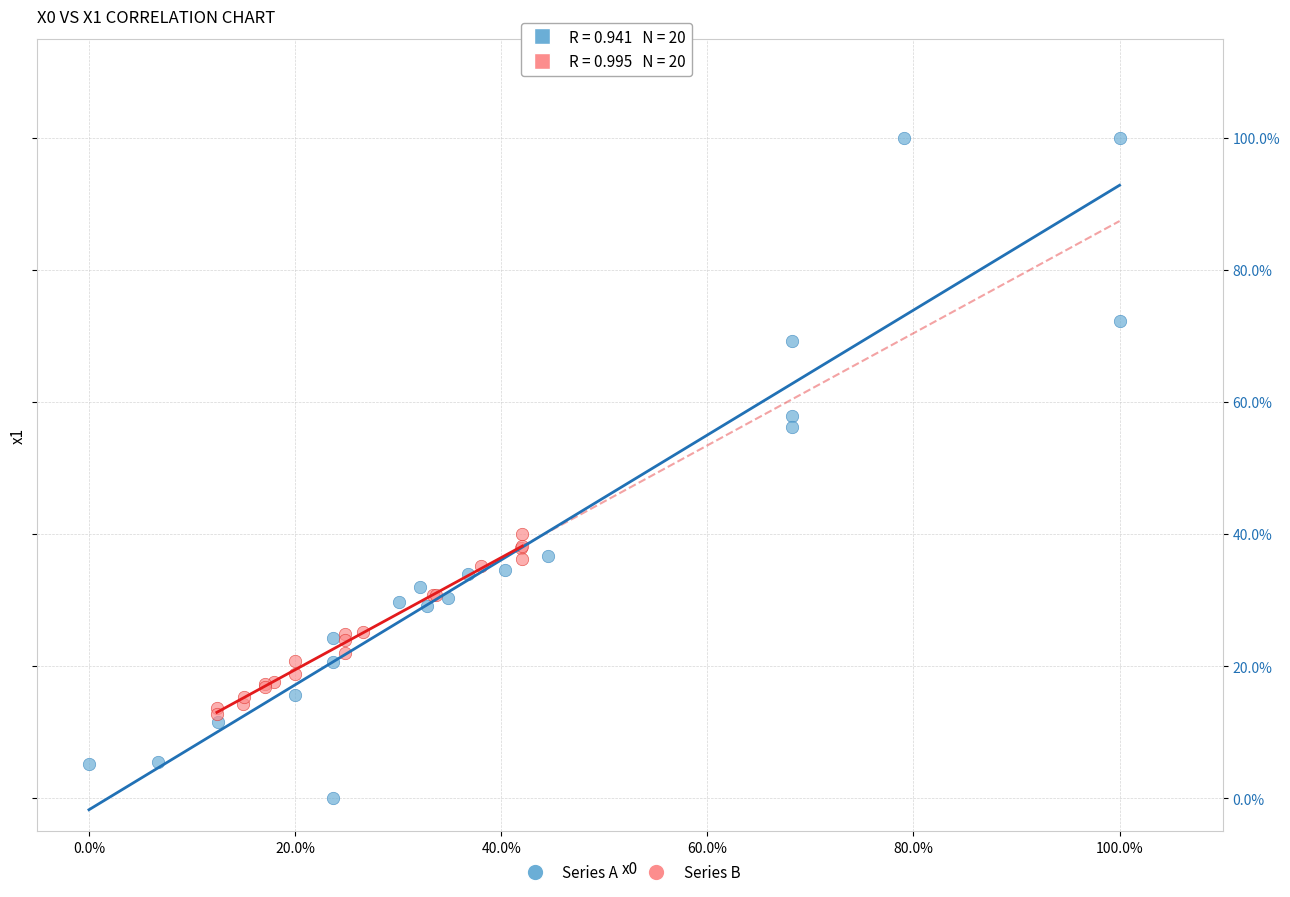

What are all the series names shown in the legend?

Series A, Series B